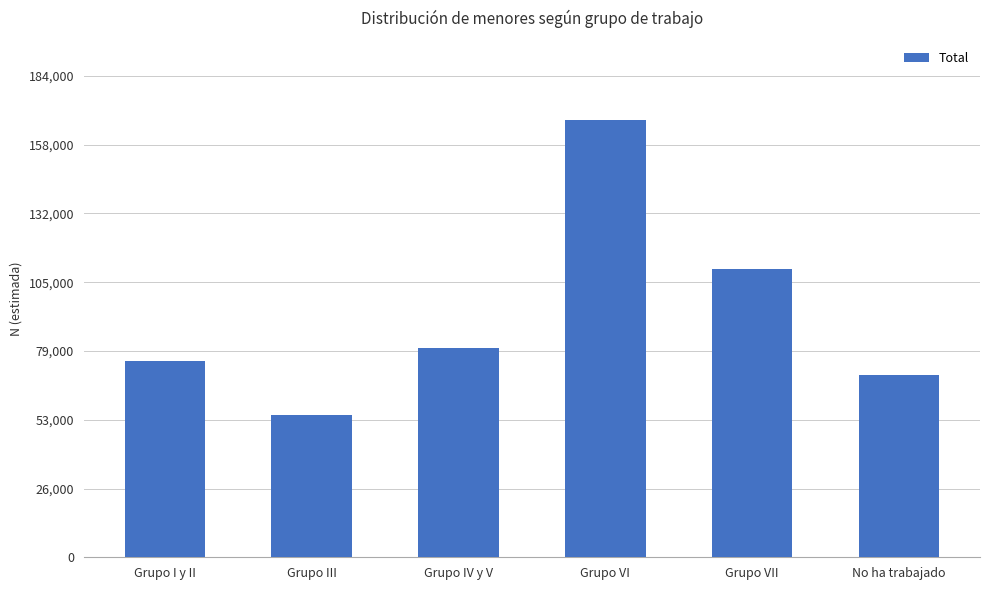

Rank the categories by value from lowest to highest.

Grupo III, No ha trabajado, Grupo I y II, Grupo IV y V, Grupo VII, Grupo VI